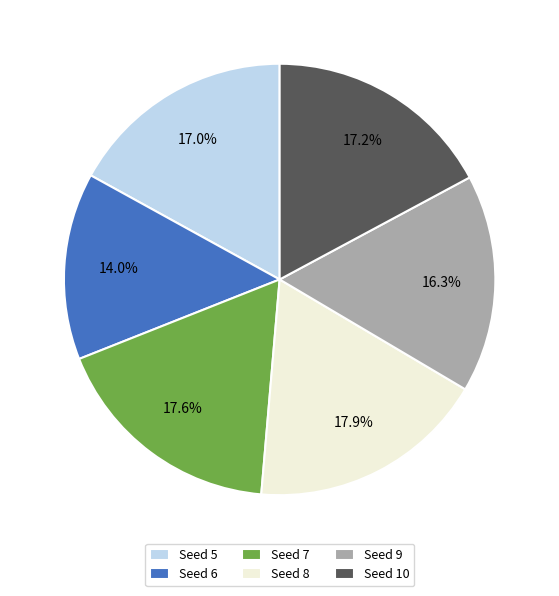

What is the ratio of the value at Seed 8 to the value at Seed 5?

1.1